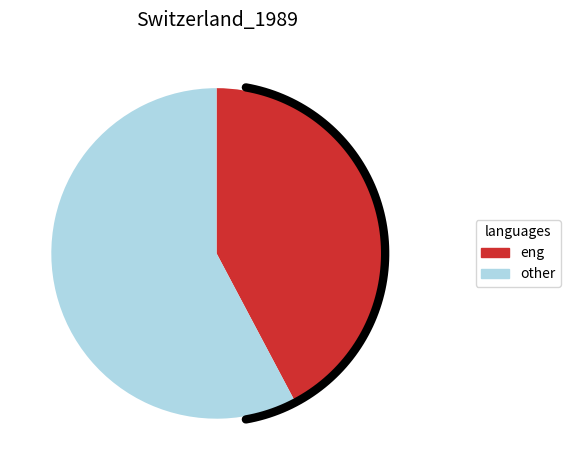

To the nearest percent, what is the average slice percentage?

50%